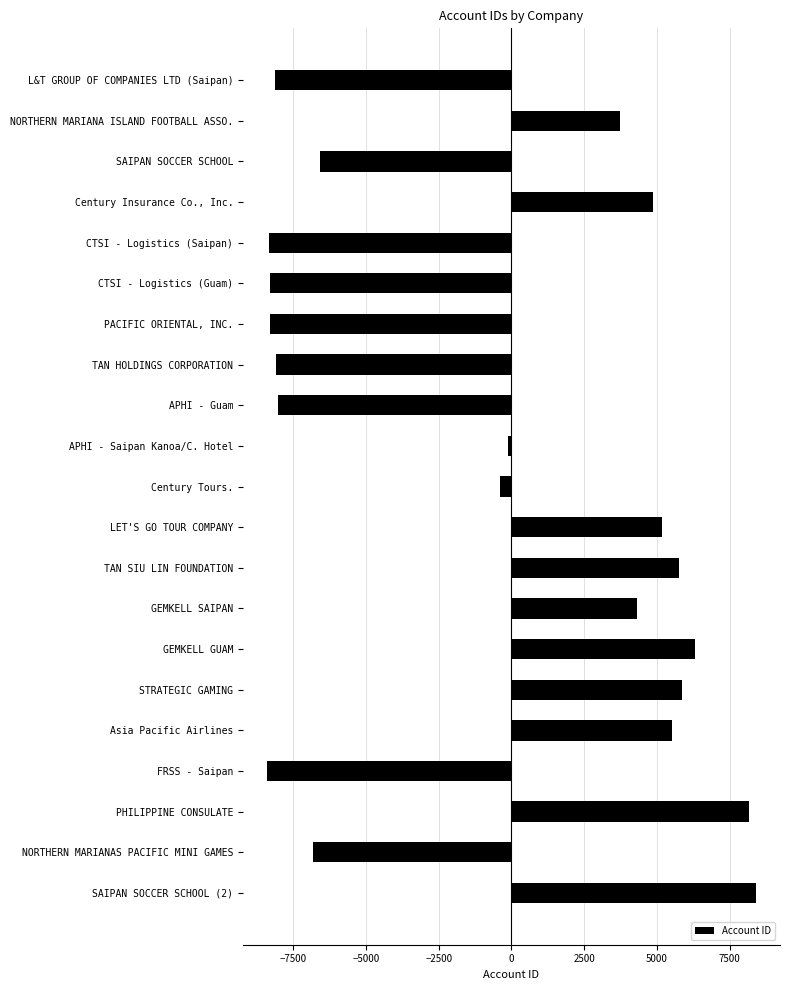

What is the label of the 11th bar from the top?

Century Tours.